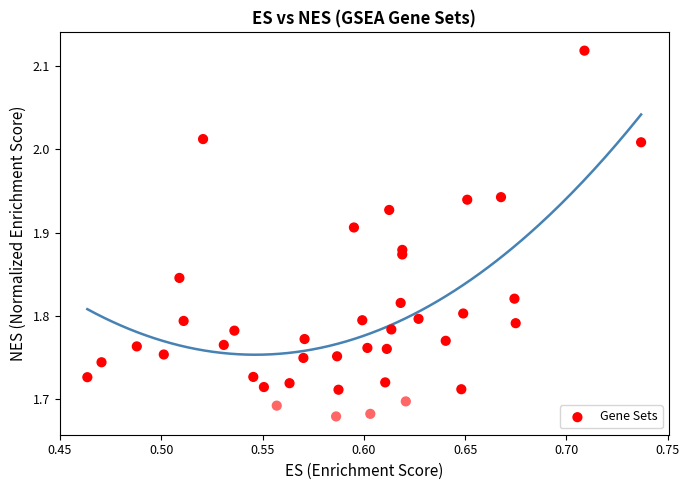

What is the range of Y values (max minus min)?

0.4